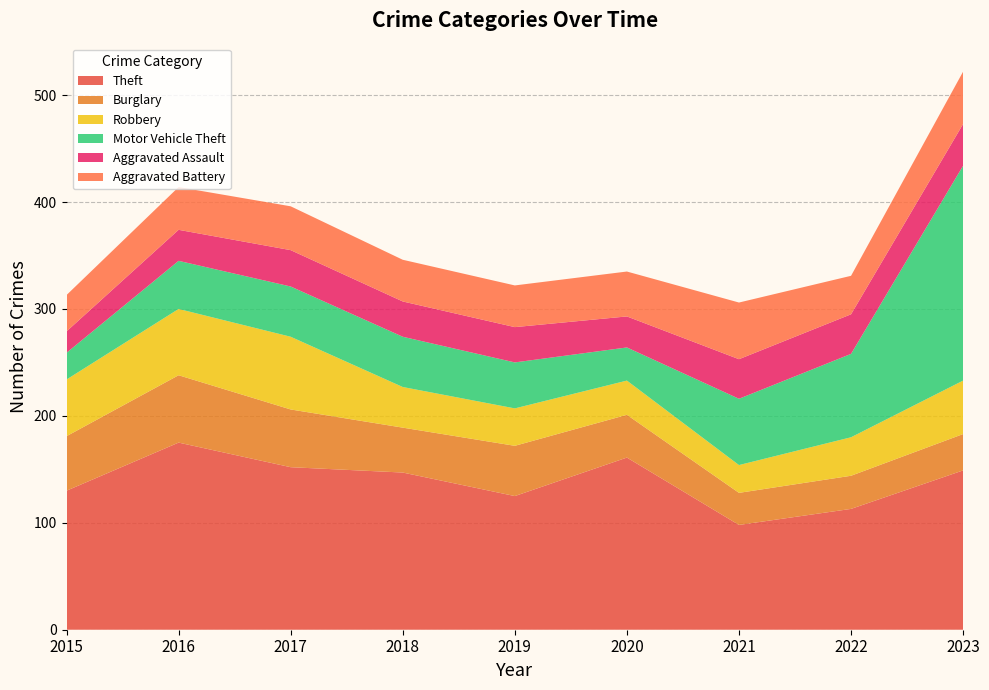

Reading right to left, what are all the values shown in this chart?

Theft: 149	113	98	161	125	147	152	175	130
Burglary: 34	31	30	40	47	42	54	63	51
Robbery: 50	36	26	32	35	38	68	62	53
Motor Vehicle Theft: 201	78	62	31	43	47	47	45	25
Aggravated Assault: 39	37	37	29	33	33	34	29	20
Aggravated Battery: 49	36	53	42	39	39	41	40	34